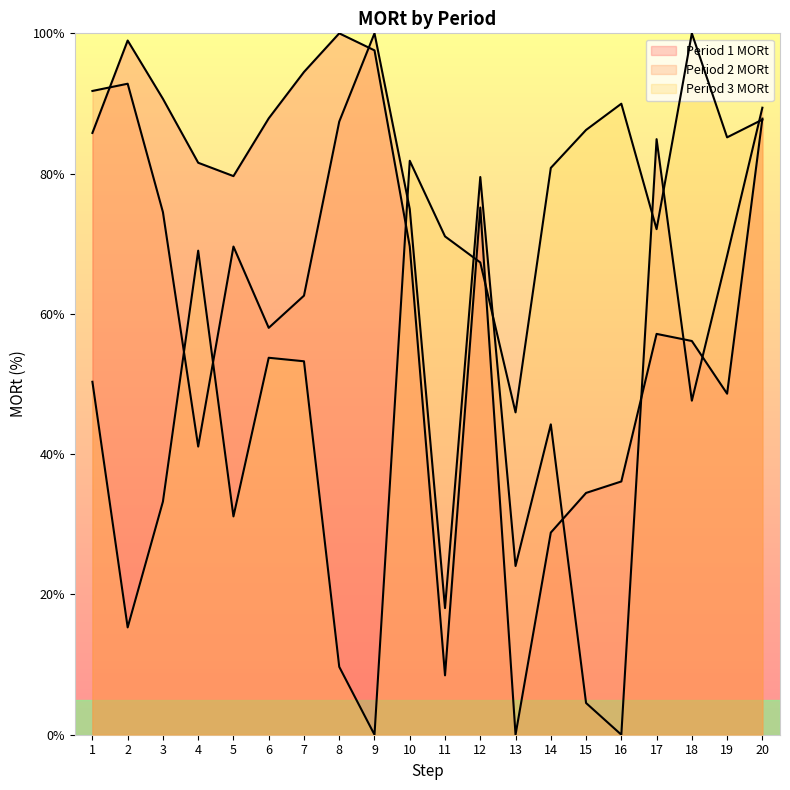

Rank the series by their average value, from highest to lowest.

Period 1 MORt, Period 2 MORt, Period 3 MORt